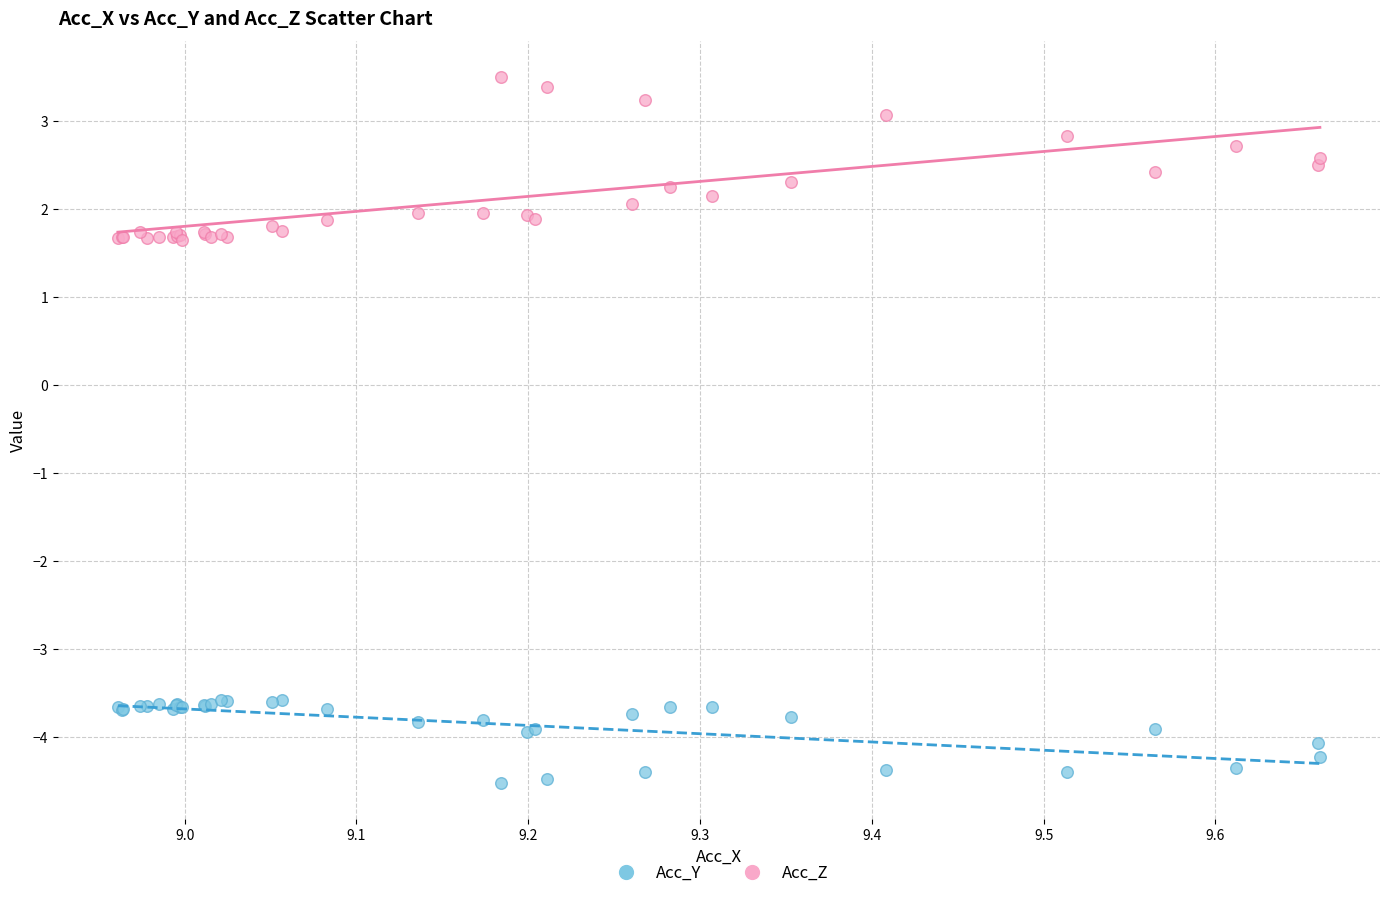

Which series has the widest spread of Y values?

Acc_Z